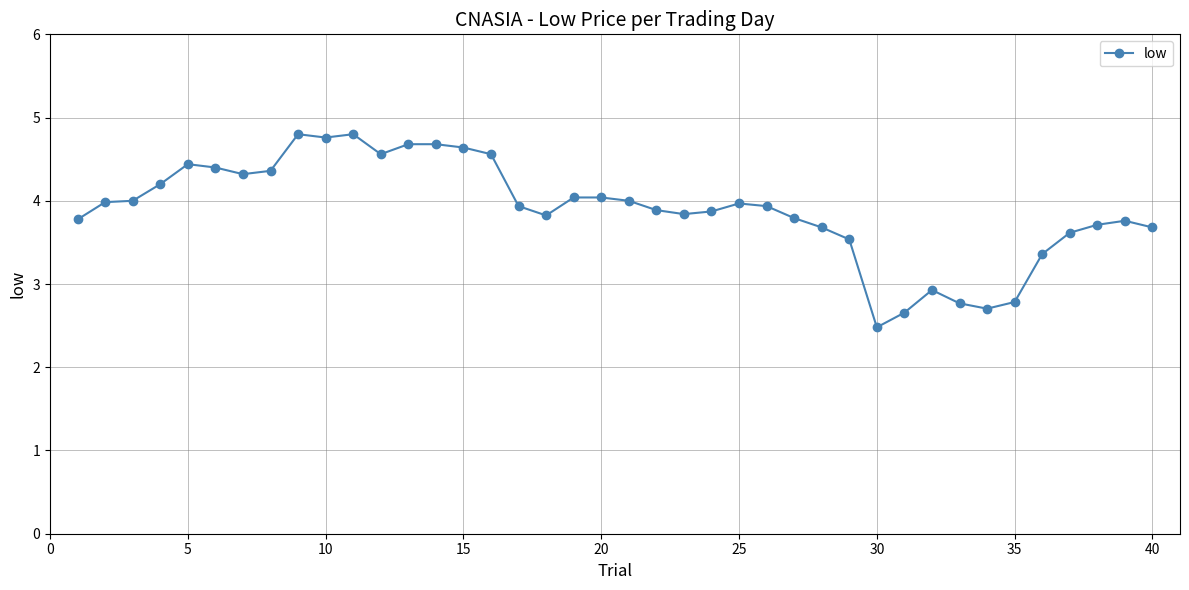

What is the sum of all values?

155.8